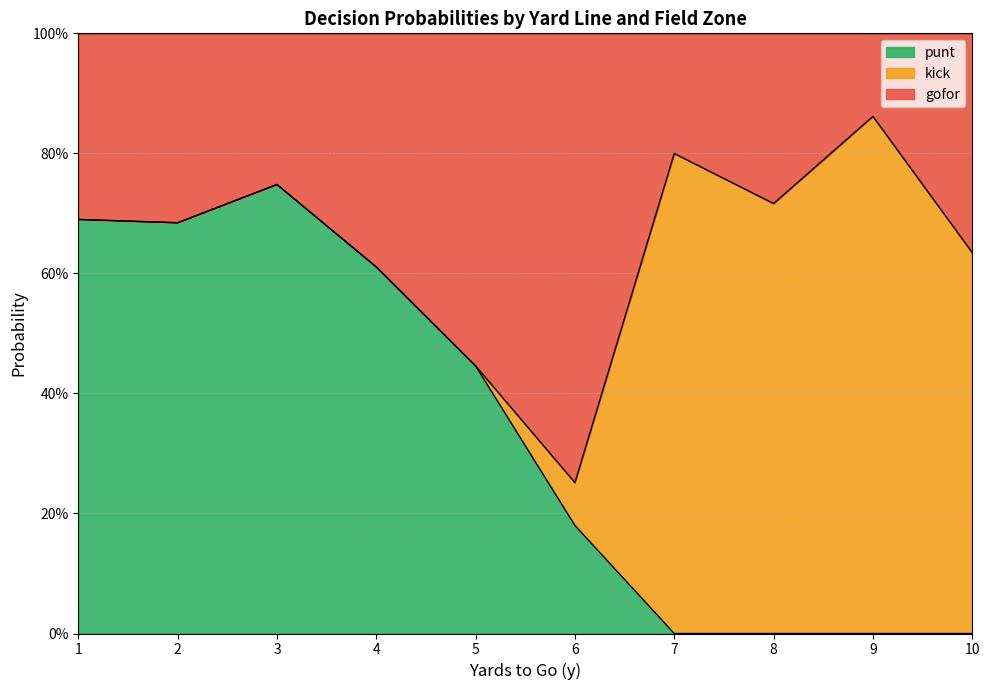

Is it true that gofor equals 0.5 at 3?

False